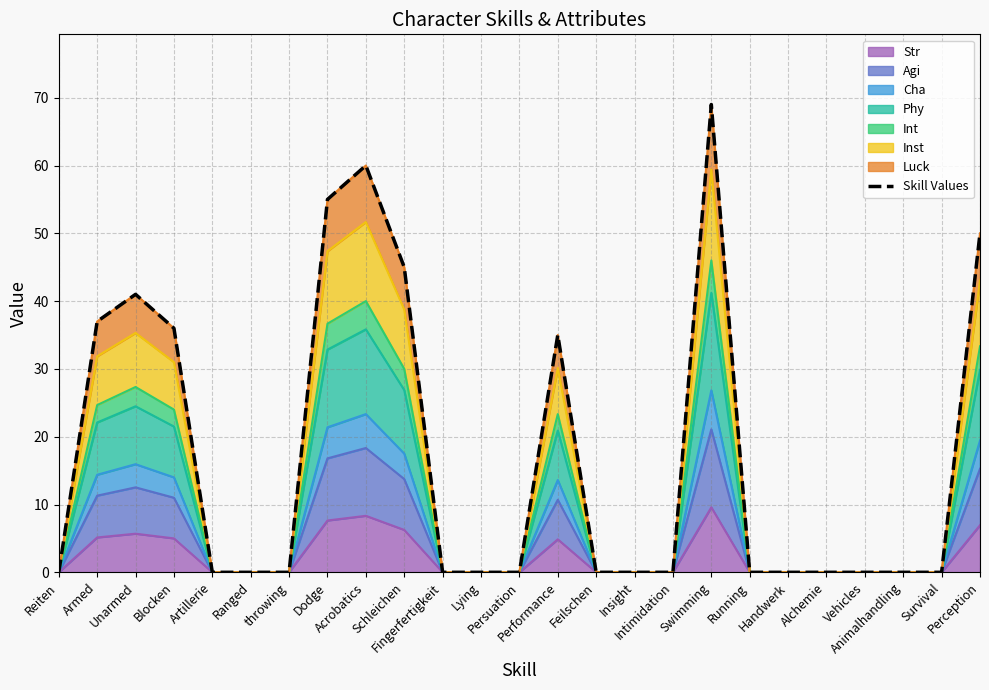

True or false: the data has more than 1 interior local peaks.

True